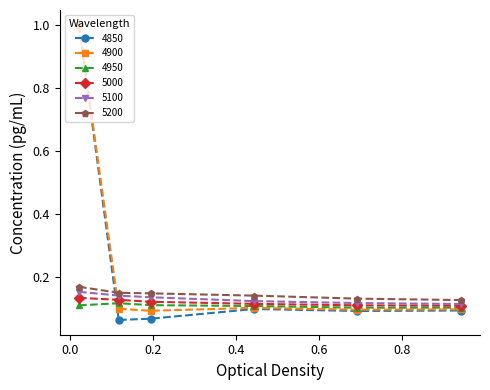

What is the maximum value for 4900?

1.0